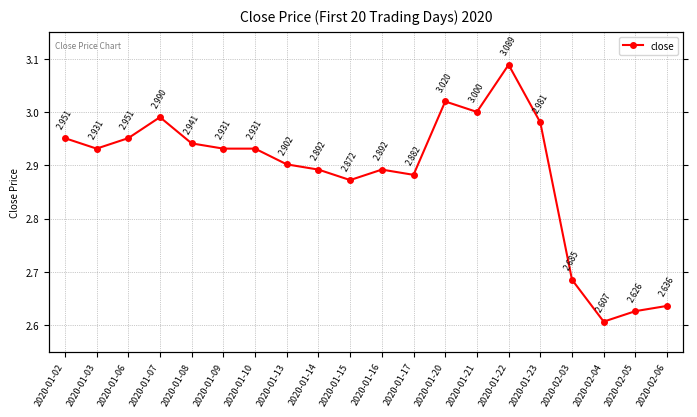

At which category does the chart reach its minimum across all series?

2020-02-04